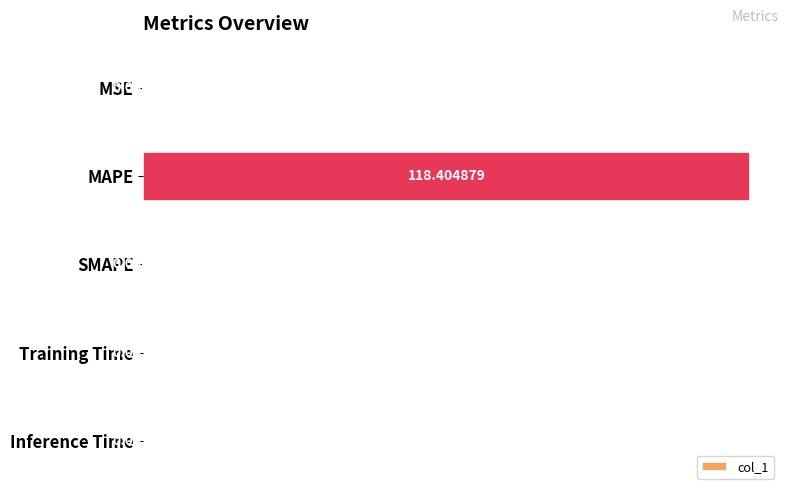

Are the bars horizontal?

Yes